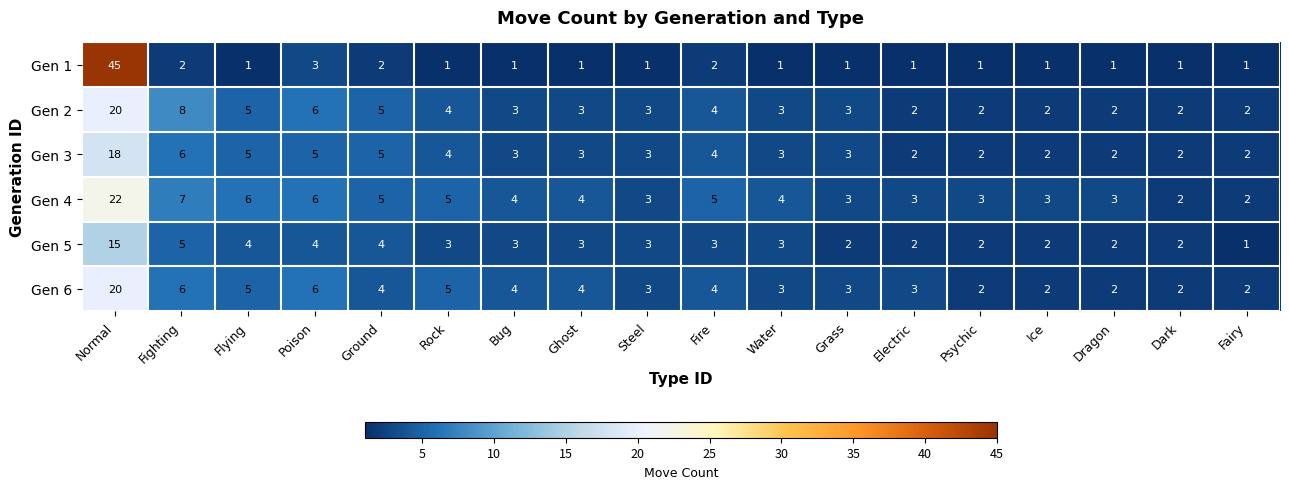

What is the greatest value displayed?

45